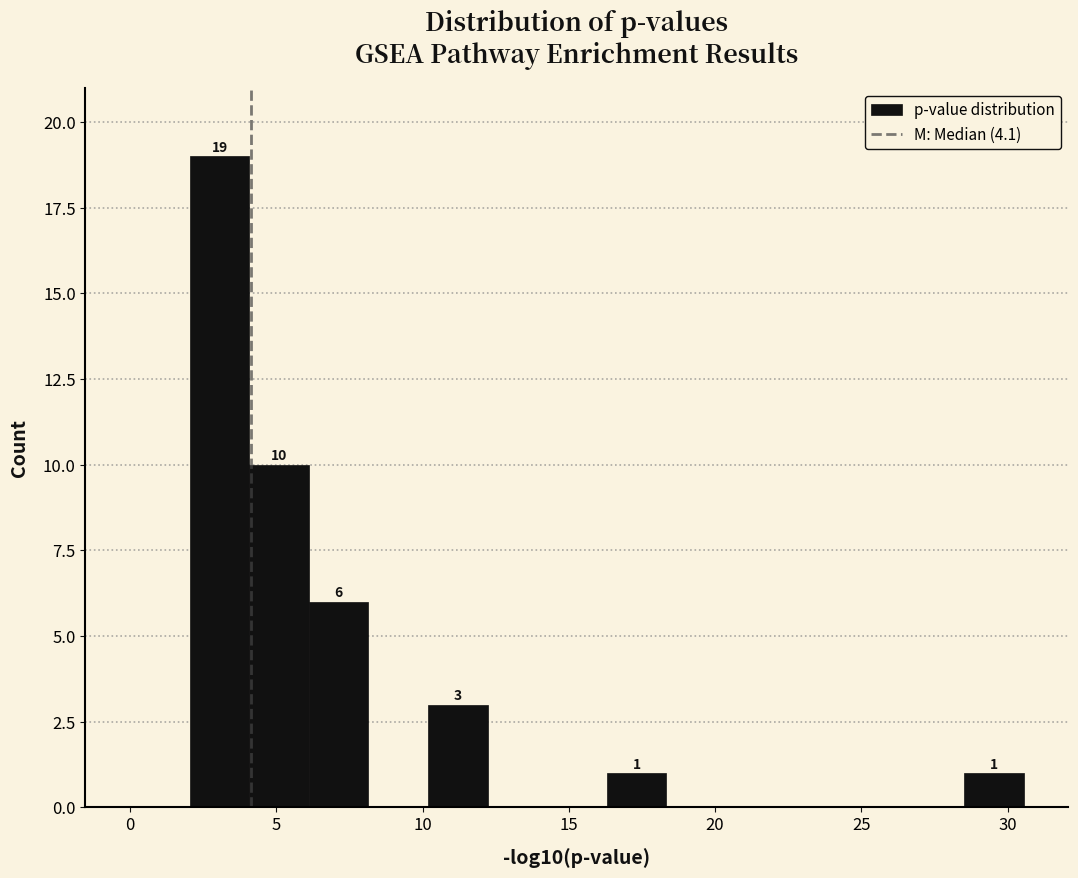

Which range on the x-axis has the tallest bar?

2.0 to 4.0